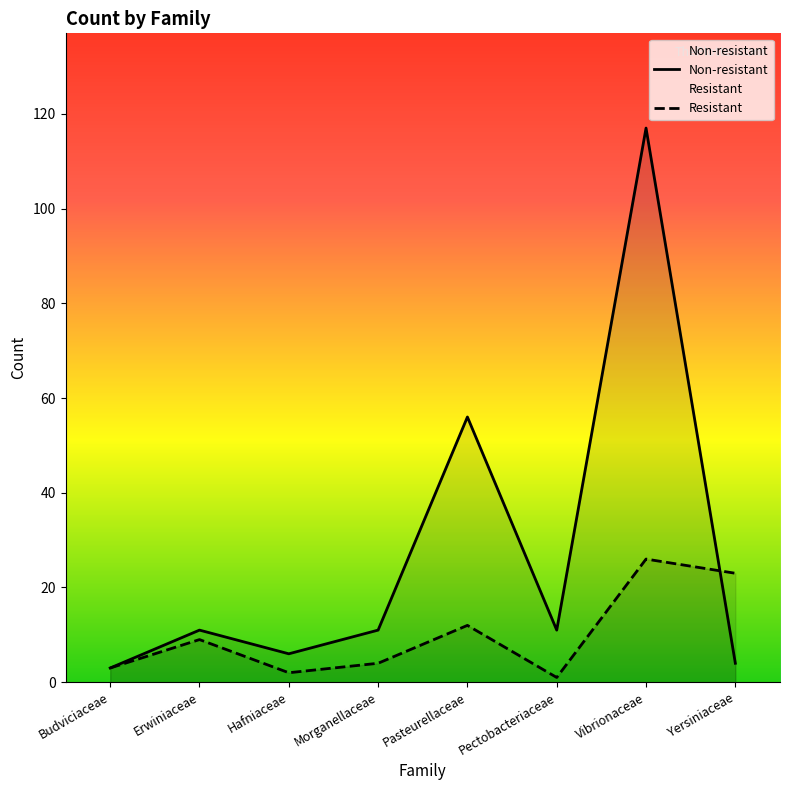

List the series in order of their peak value, lowest first.

Resistant, Non-resistant